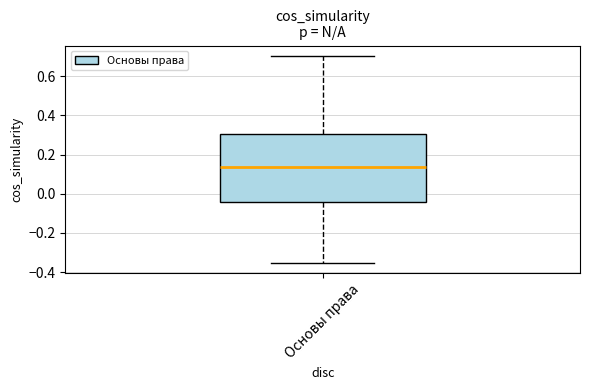

Transcribe this box plot: give where the median line is, the range the box spans, and where the two whiskers end, as read against the y-axis. The values are not printed on the chart, so give them approximately, as read against the axis.

median 0.14, box -0.04 to 0.30, whiskers -0.36 to 0.70